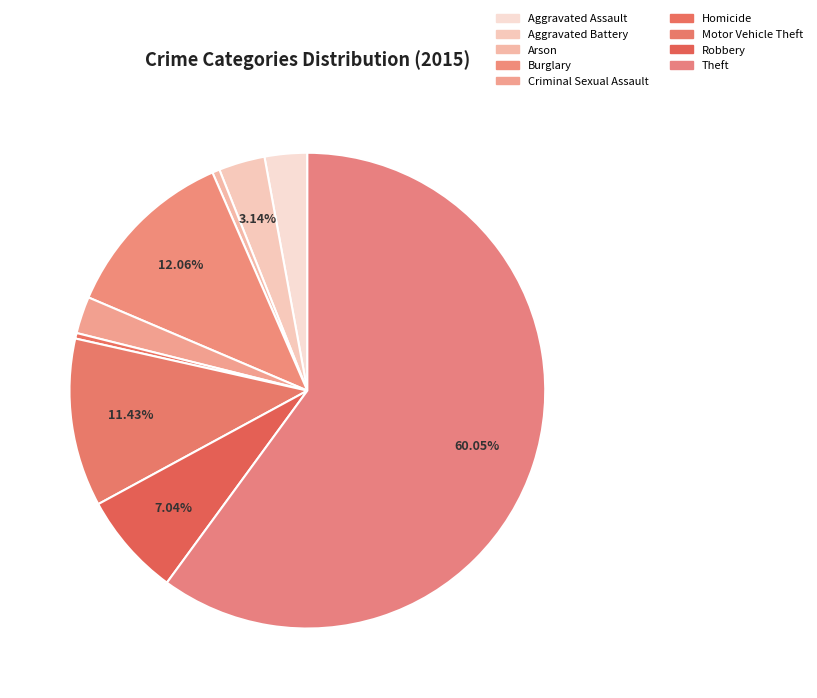

How many segments does this pie chart have?

9